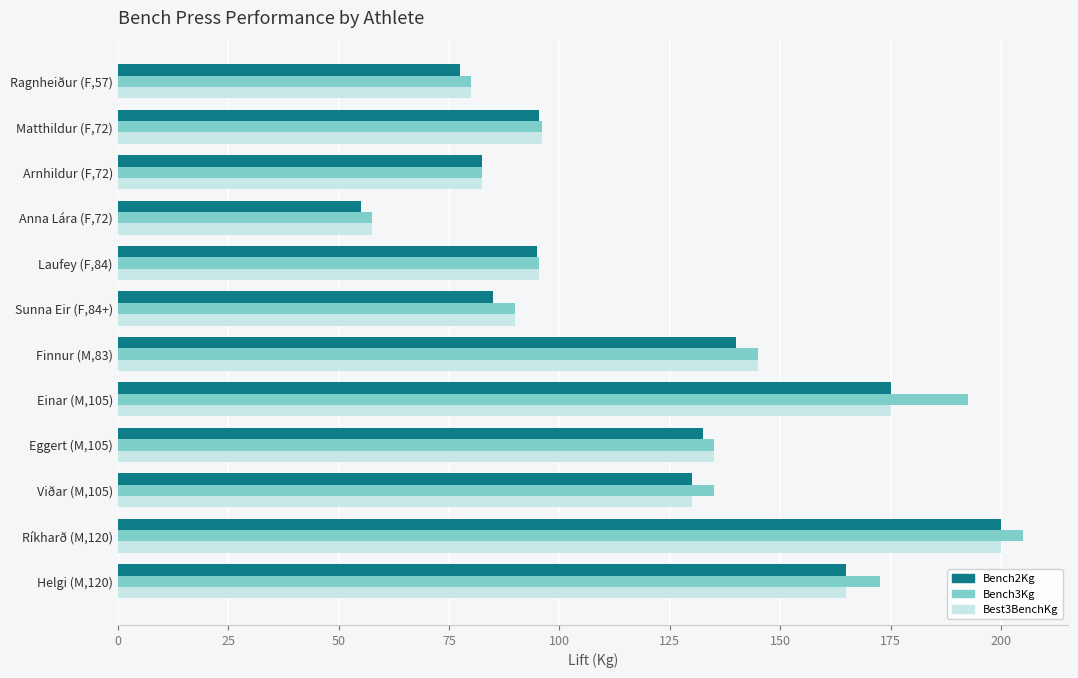

What is the spread (max minus min) of values at Anna Lára (F,72)?

2.5